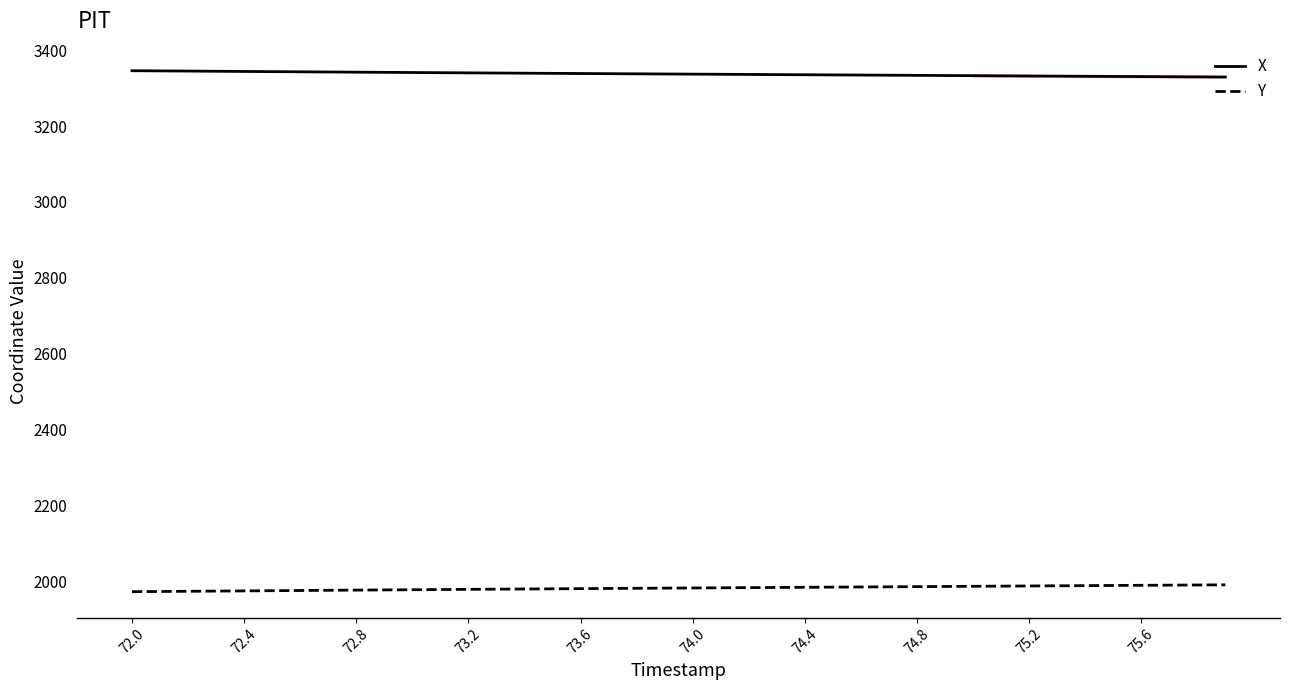

Rank the series by their average value, from highest to lowest.

X, Y